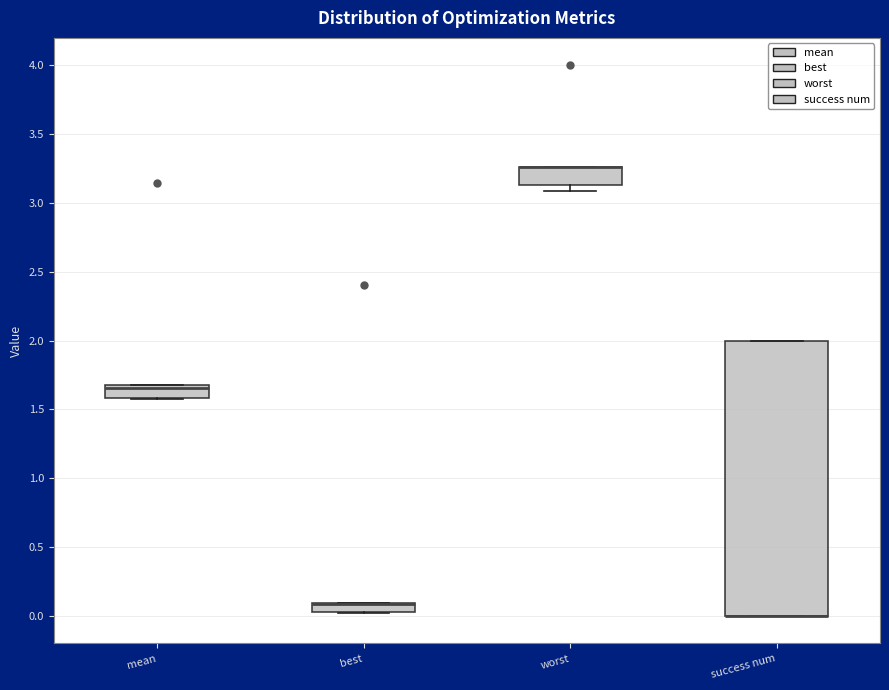

Which box is the tallest, from its lower edge to its upper edge?

success num